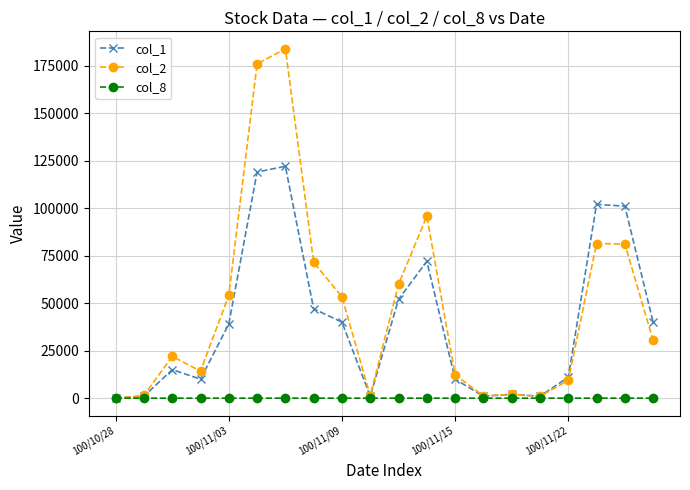

Which series has the widest spread of values?

col_2